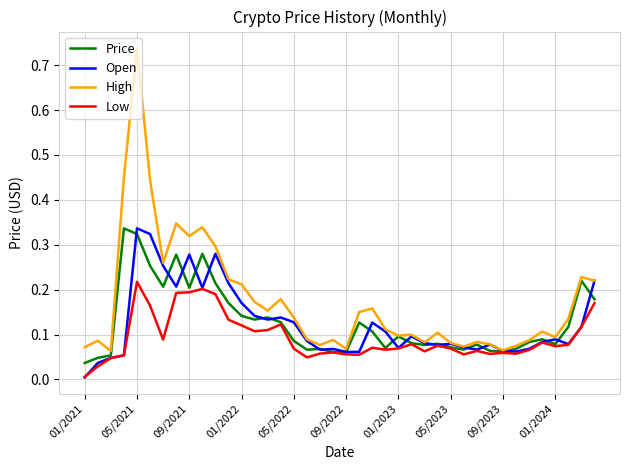

Which series has the largest range (max minus min)?

High